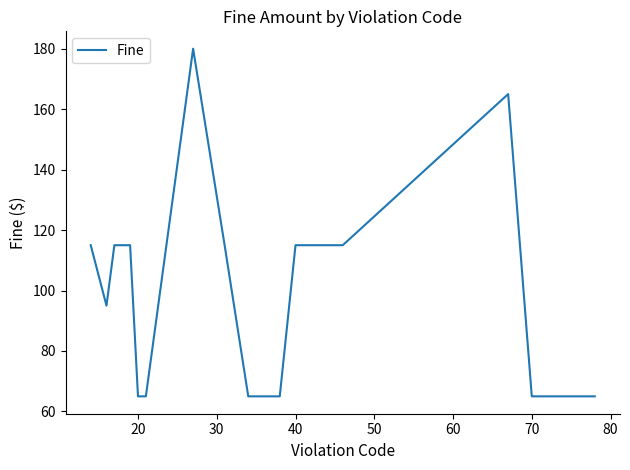

Reading left to right, list all the values displayed in this chart.

115	95	115	115	65	65	180	115	65	65	65	115	115	165	65	65	65	65